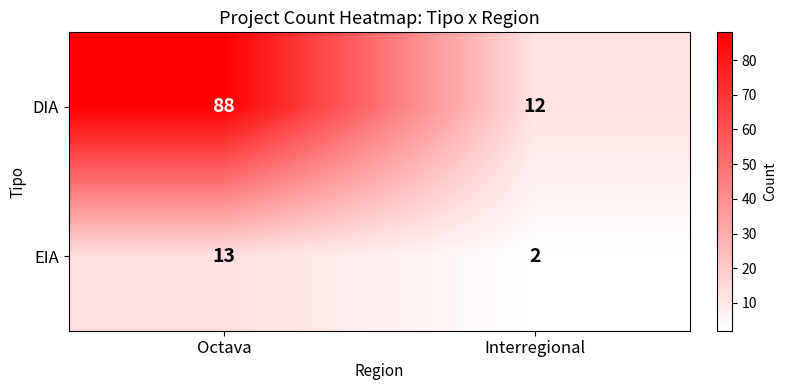

Is it true that DIA equals 50 at Octava?

False